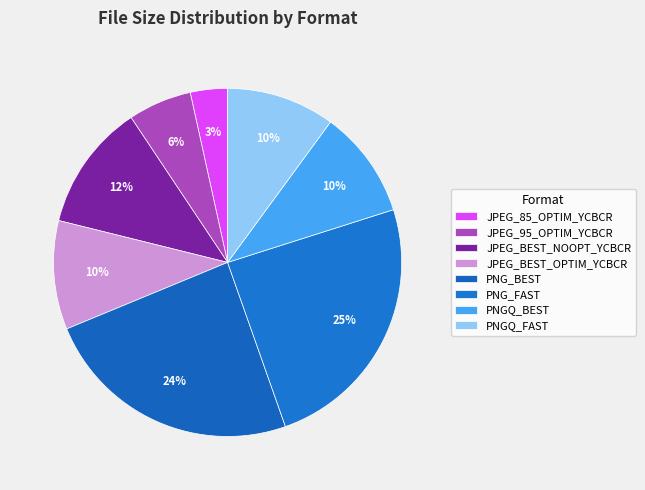

Which category has the smallest portion of the pie?

JPEG_85_OPTIM_YCBCR